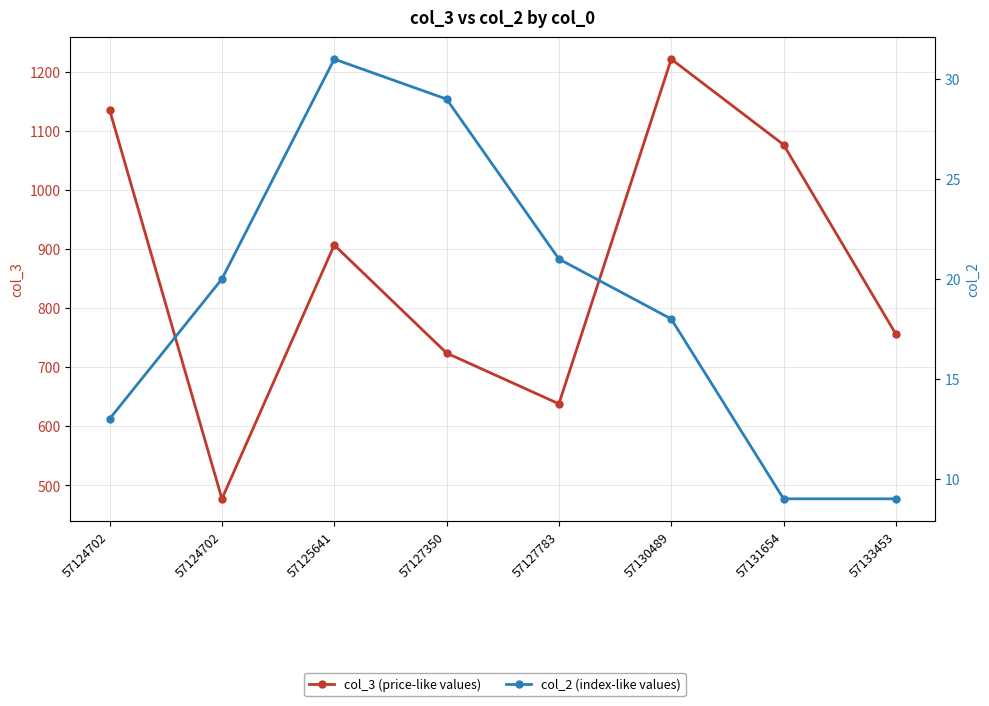

At how many categories does at least one series exceed 961?

3